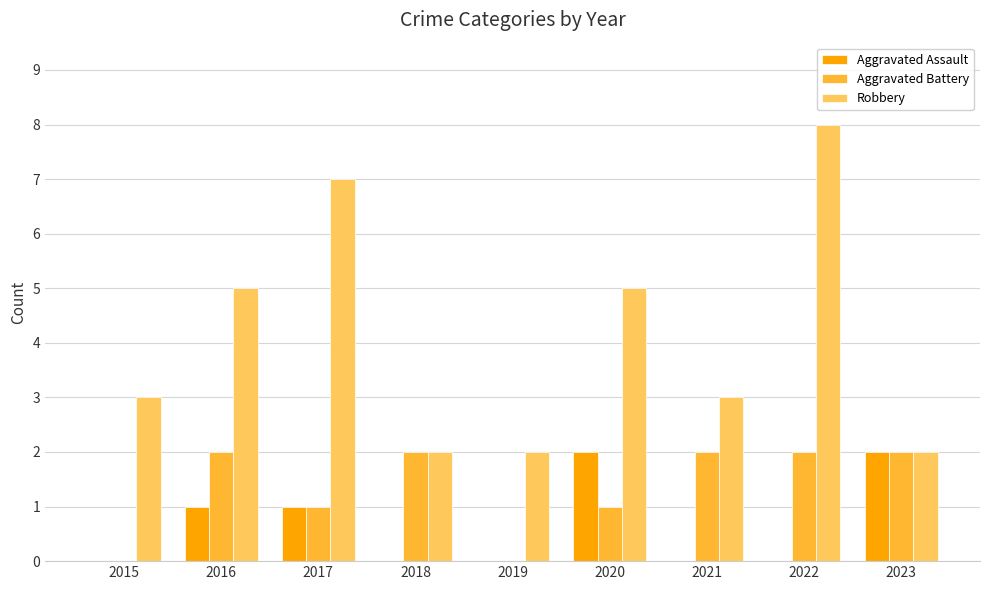

What are all the series names shown in the legend?

Aggravated Assault, Aggravated Battery, Robbery